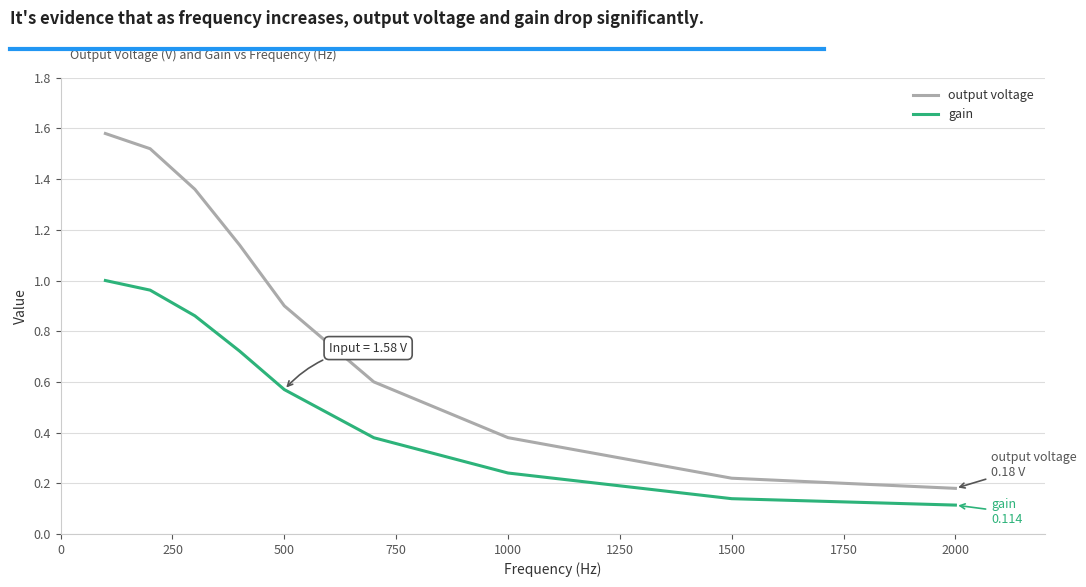

Which series has the widest spread of values?

output voltage